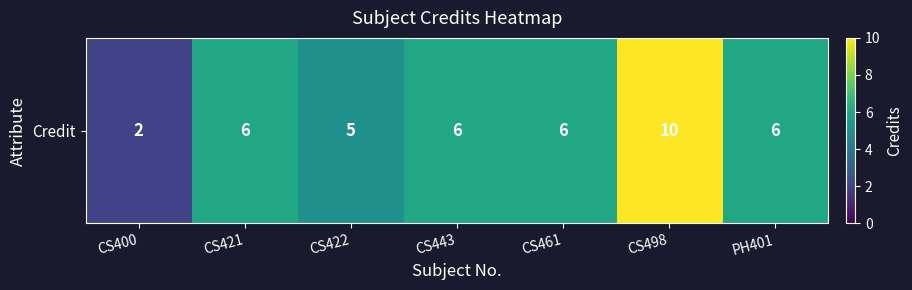

Reading right to left, extract all data points from this chart.

PH401=6	CS498=10	CS461=6	CS443=6	CS422=5	CS421=6	CS400=2